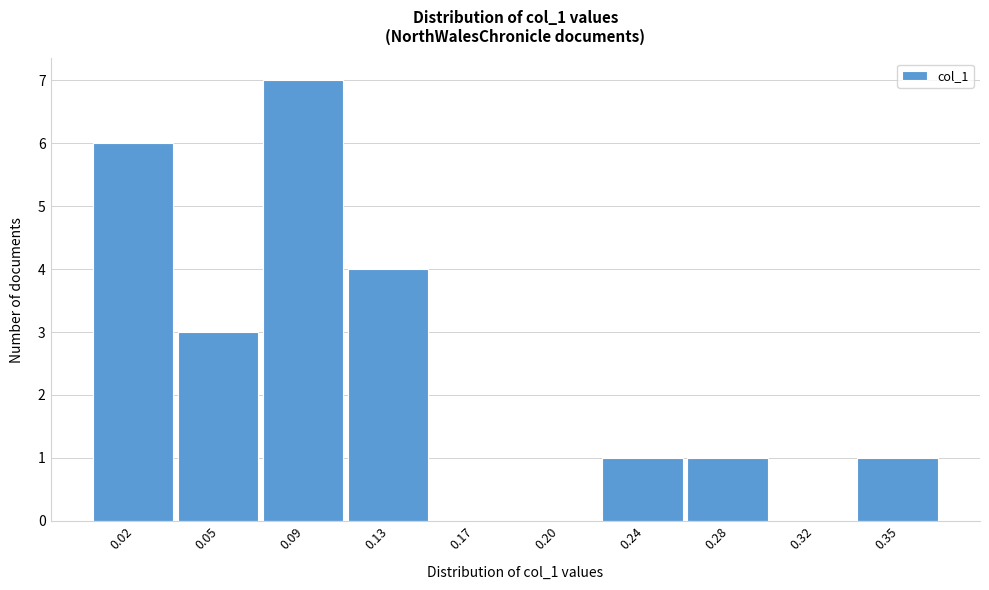

Reading left to right, what are all the values shown in this chart?

0.02=6	0.05=3	0.09=7	0.13=4	0.17=0	0.20=0	0.24=1	0.28=1	0.32=0	0.35=1